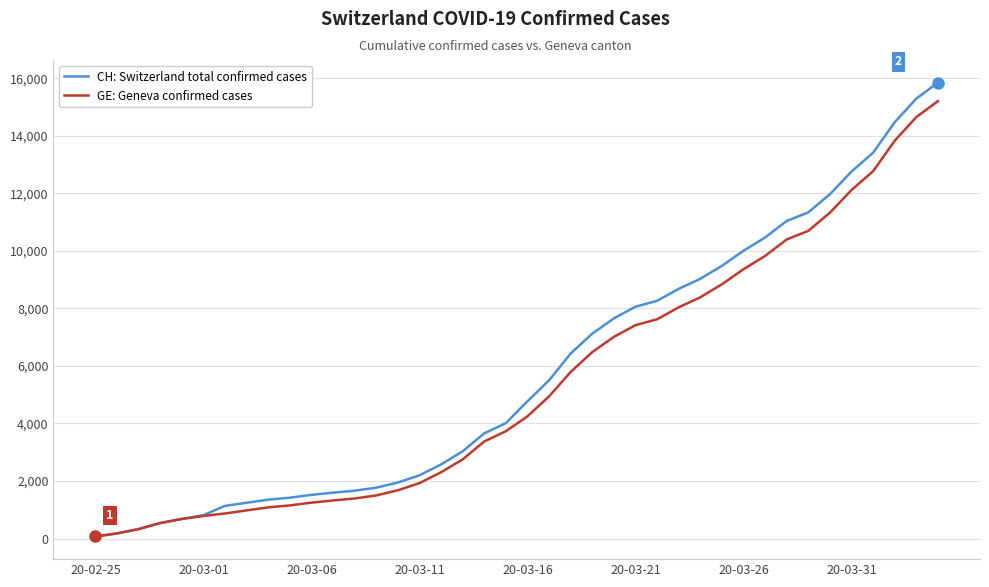

What is the maximum value for CH: Switzerland total confirmed cases?

15850